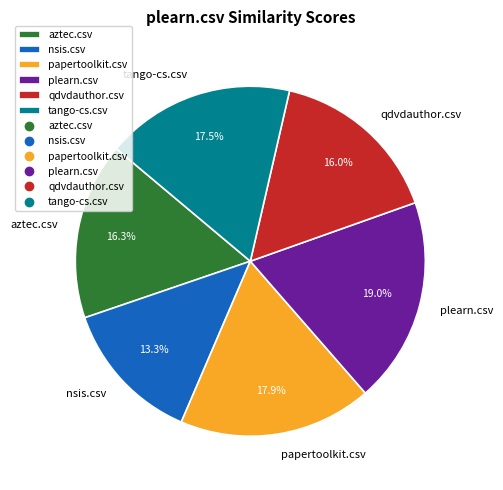

Which has a higher value, nsis.csv or aztec.csv?

aztec.csv